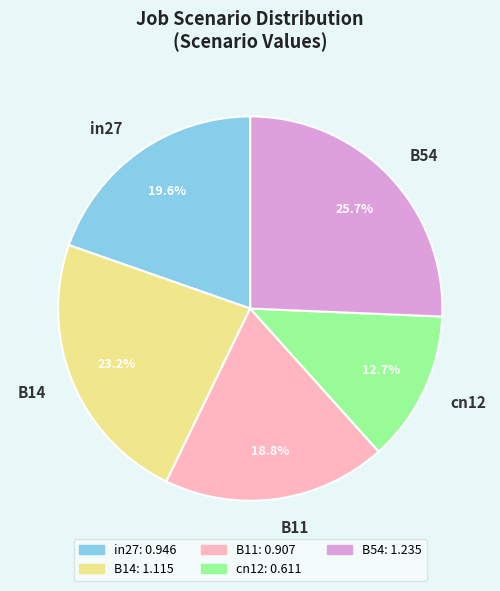

Does any single category account for the majority?

No